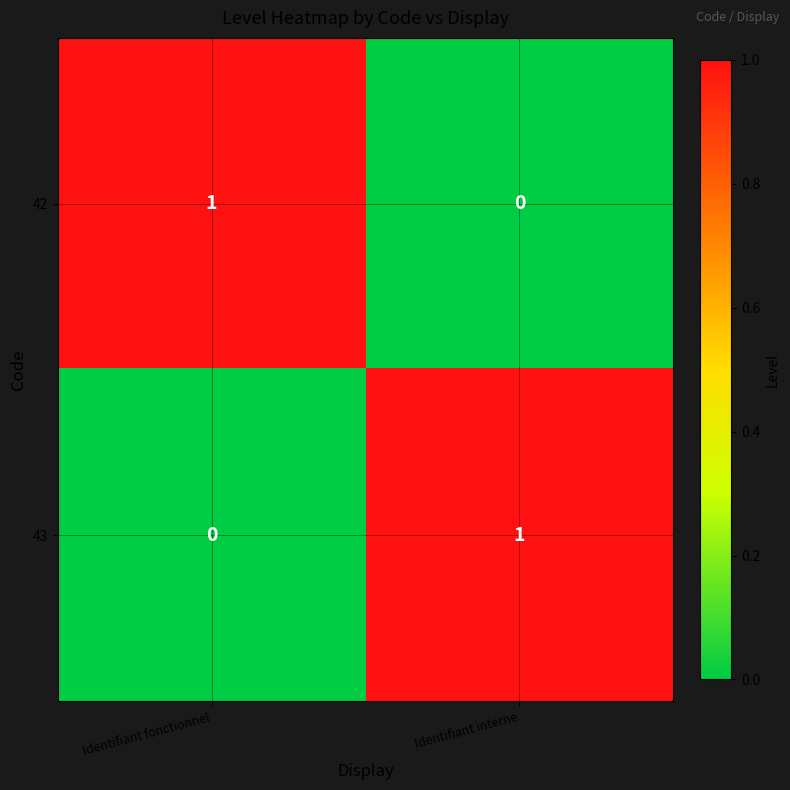

Reading right to left, list all the values displayed in this chart.

42: 0	1
43: 1	0